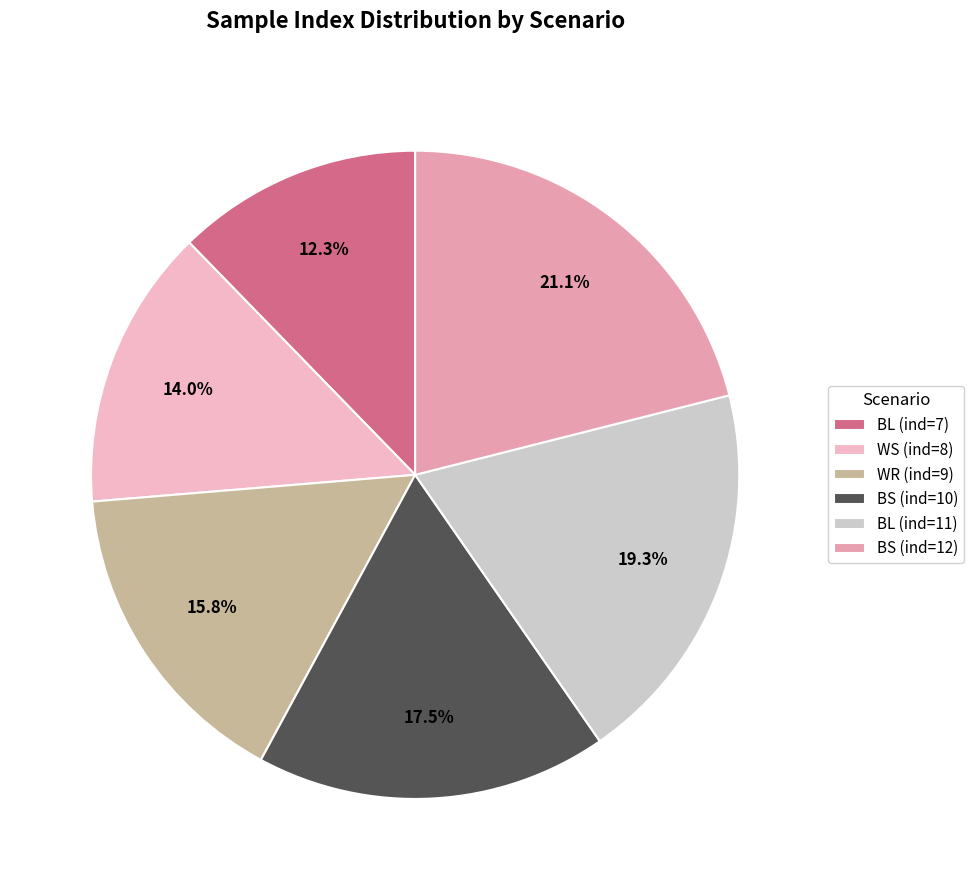

To the nearest percent, what is the average slice percentage?

17%